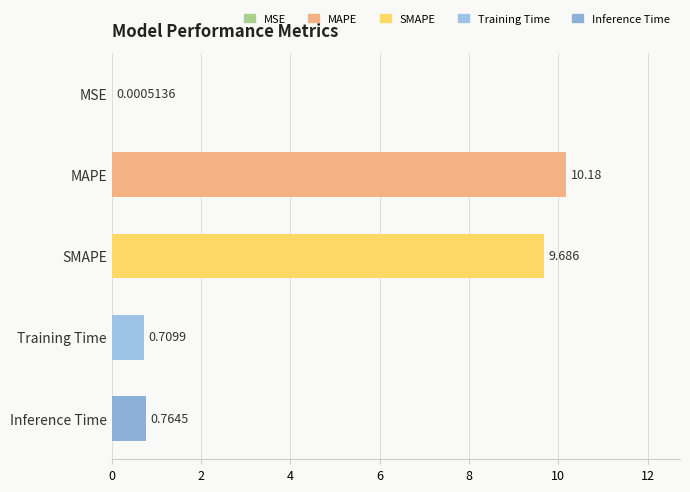

At which category does the chart reach its peak across all series?

MAPE